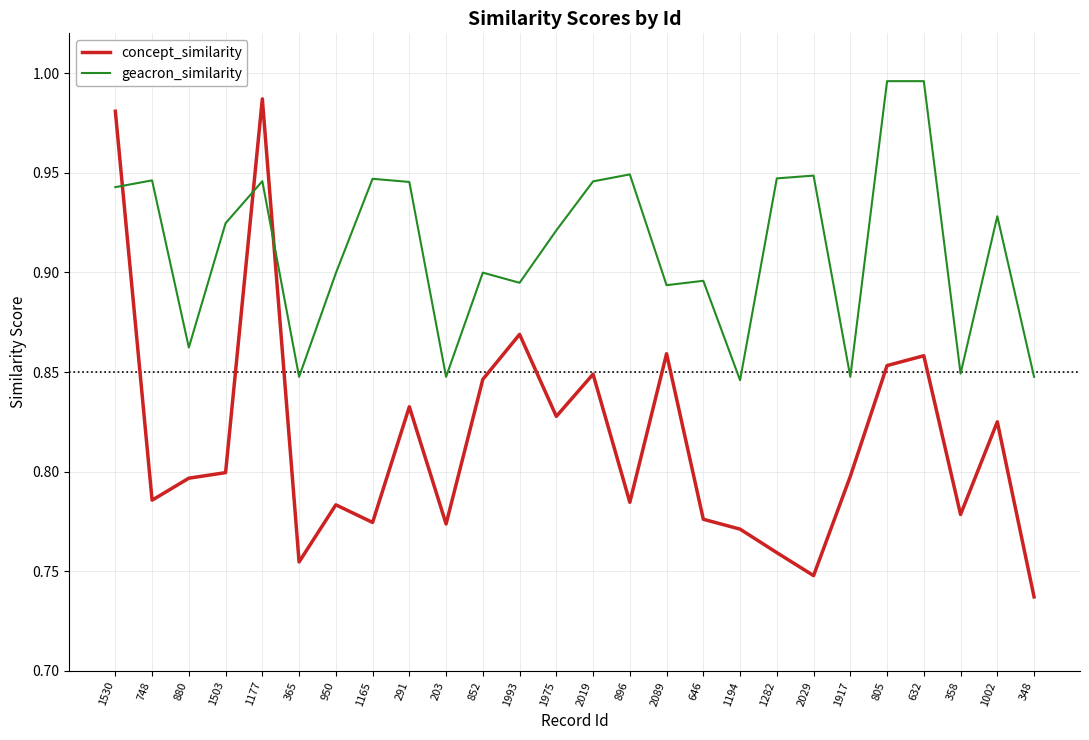

True or false: geacron_similarity and concept_similarity intersect in this chart.

True